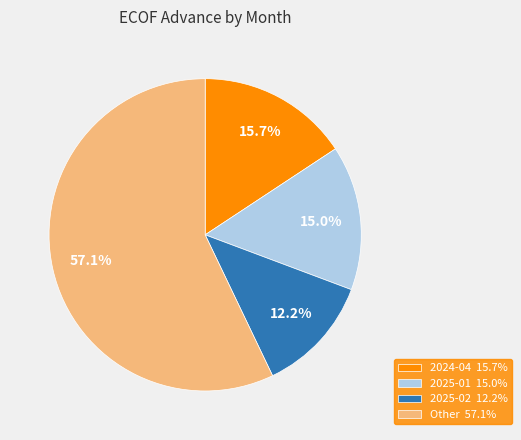

Rank the categories by value from lowest to highest.

2025-02 12.2%, 2025-01 15.0%, 2024-04 15.7%, Other 57.1%